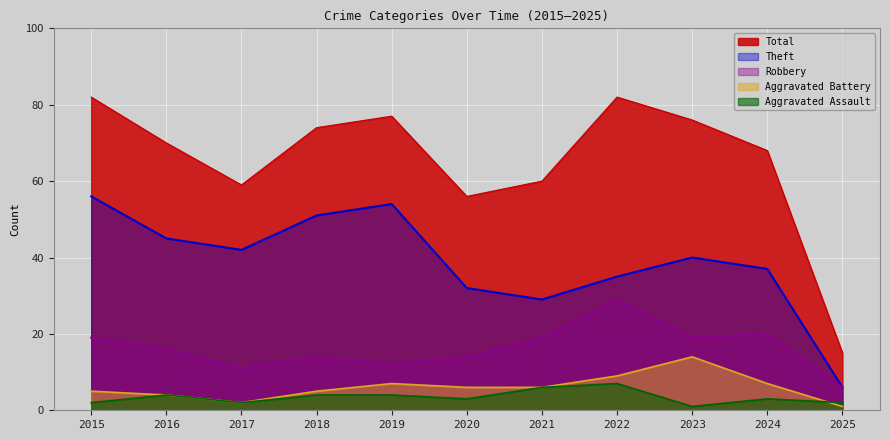

Between 2017 and 2018, which series saw the biggest shift?

Total